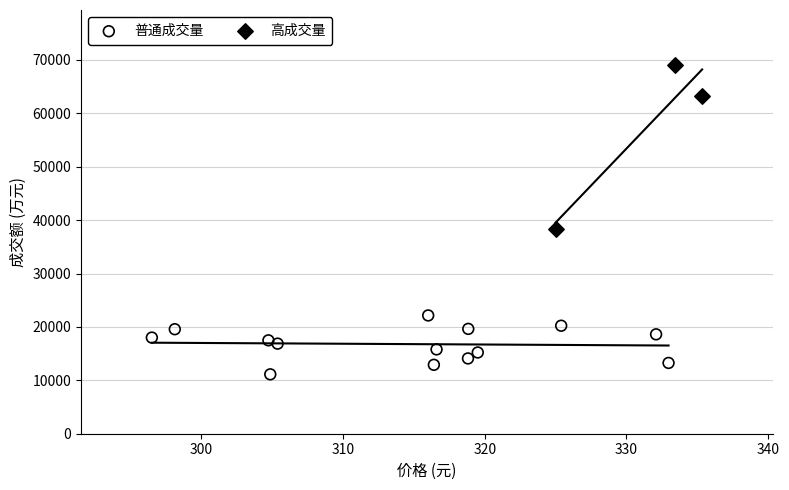

Which series contains the lowest Y value?

普通成交量